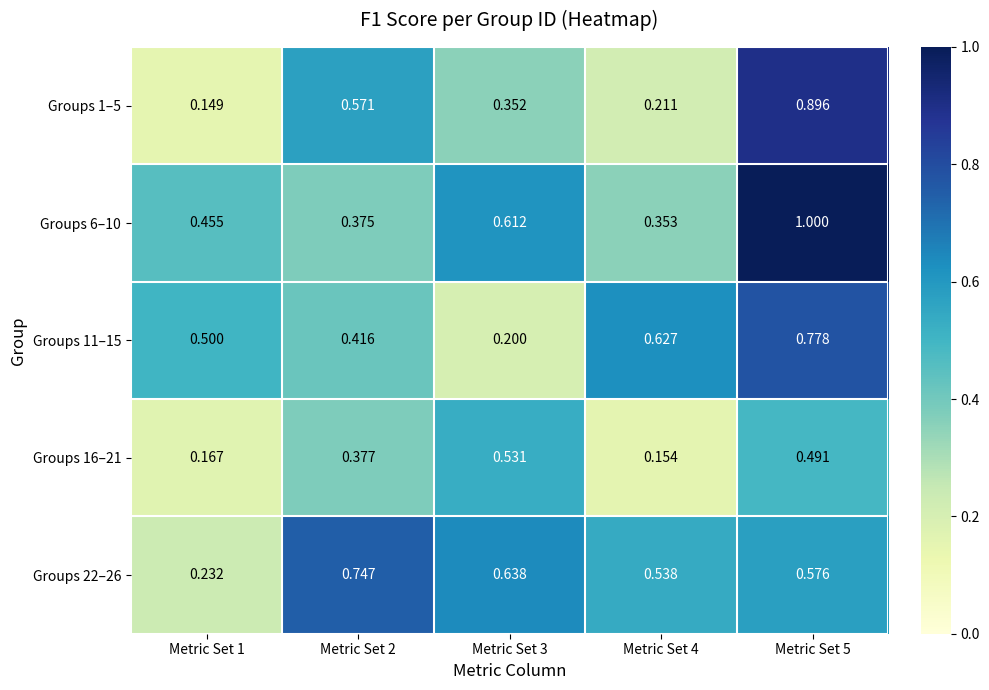

Is the value of Groups 16–21 at Metric Set 5 greater than the value of Groups 6–10 at Metric Set 1?

Yes